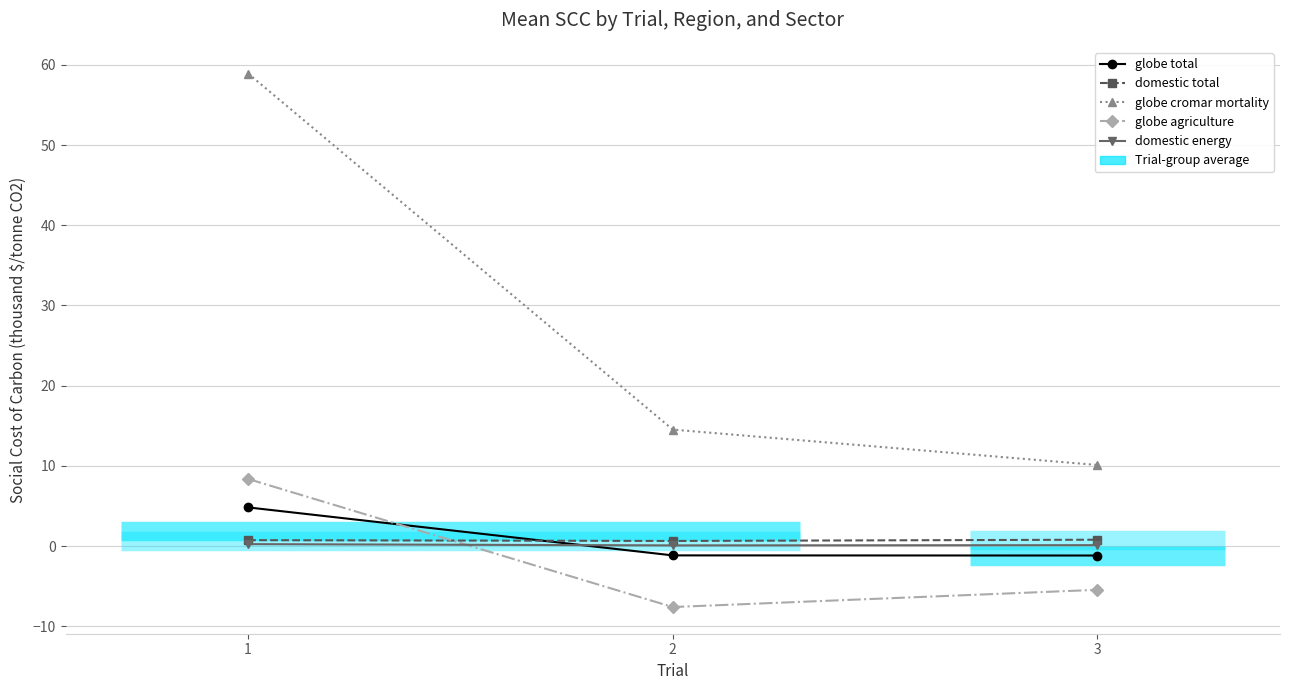

Between 1 and 2, which series saw the biggest shift?

globe cromar mortality